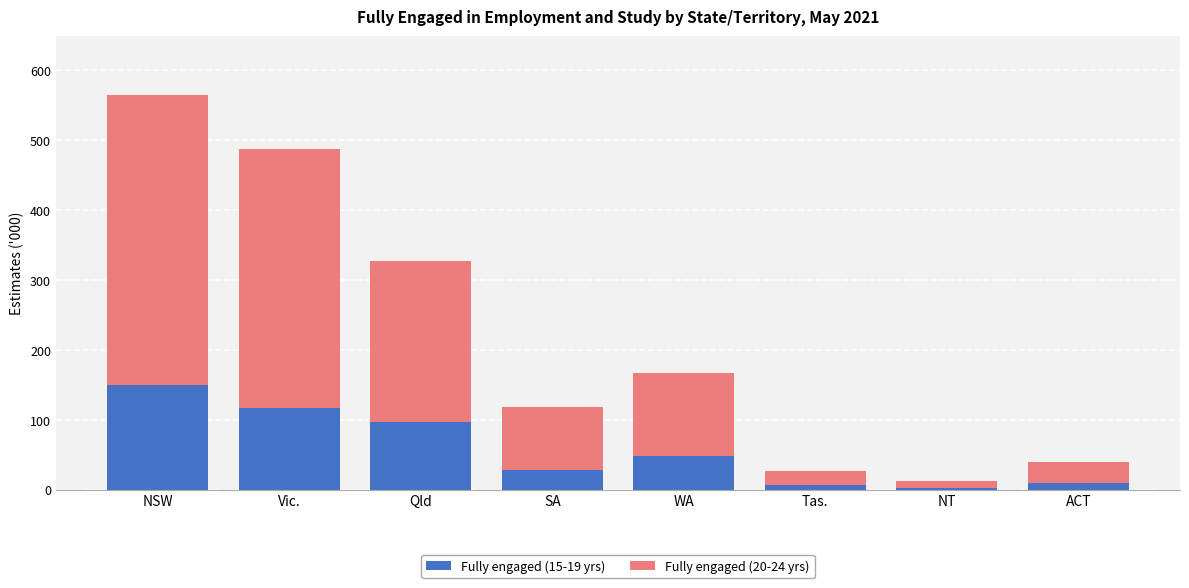

The value of Fully engaged (15-19 yrs) at SA is 49.6. True or false?

False